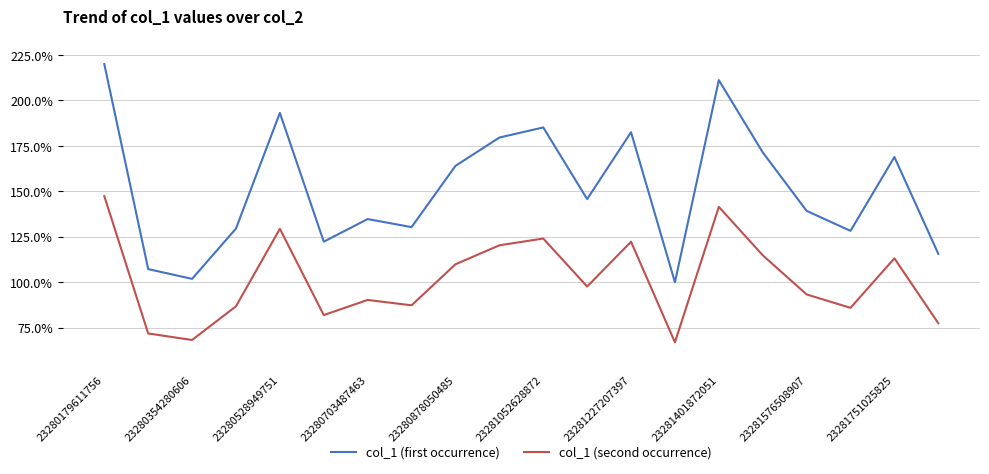

Which series has the largest total across all categories?

col_1 (first occurrence)